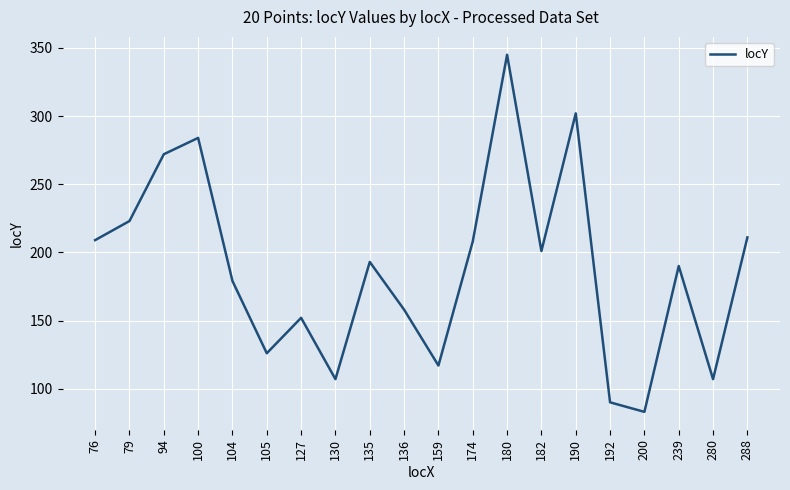

How many interior local peaks (higher than both neighbors) does the data have?

6